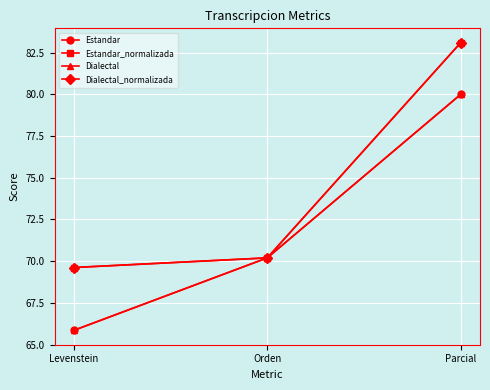

Is this an area chart (filled region under the line)?

No